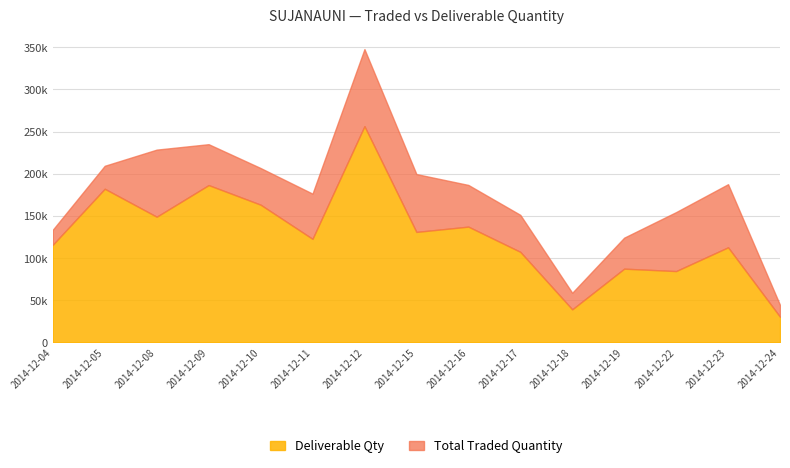

Does the chart have visible grid lines?

Yes